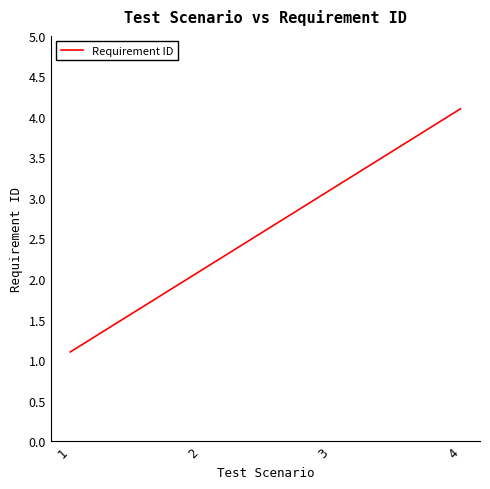

How many lines are shown in the chart?

1